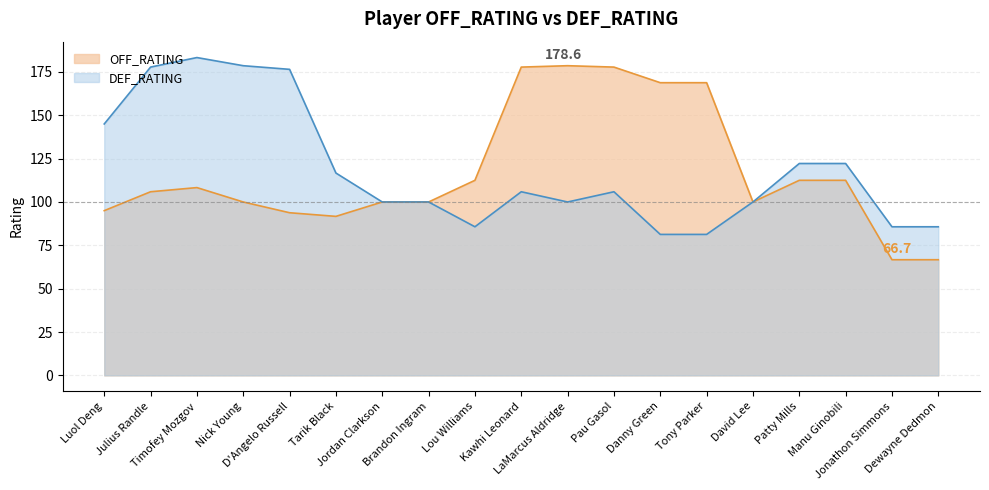

The DEF_RATING series shows 100.0 at Jordan Clarkson. True or false?

True